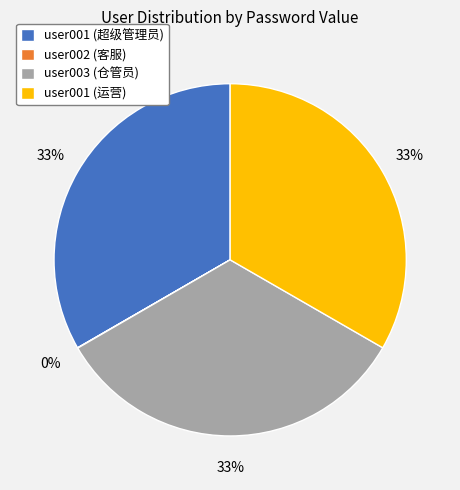

To the nearest percent, what is the difference between the largest and smallest slice percentages?

33%